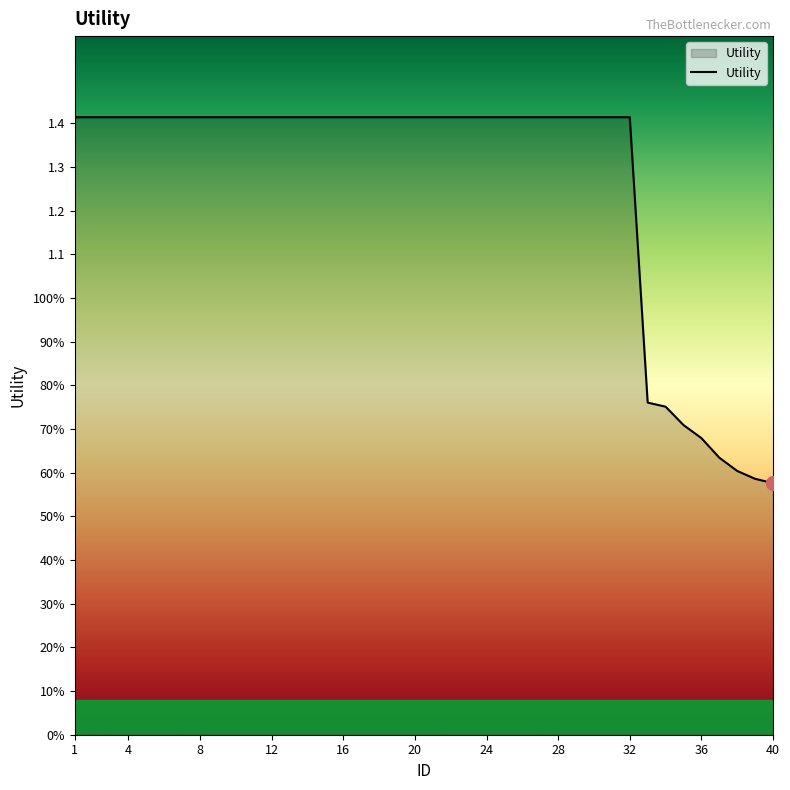

What is the value of the 28th point from the left?

1.4